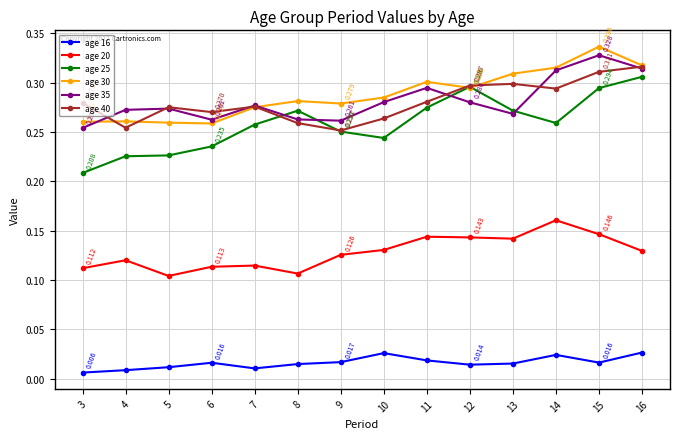

True or false: age 40 has more than 0 interior local peaks.

True